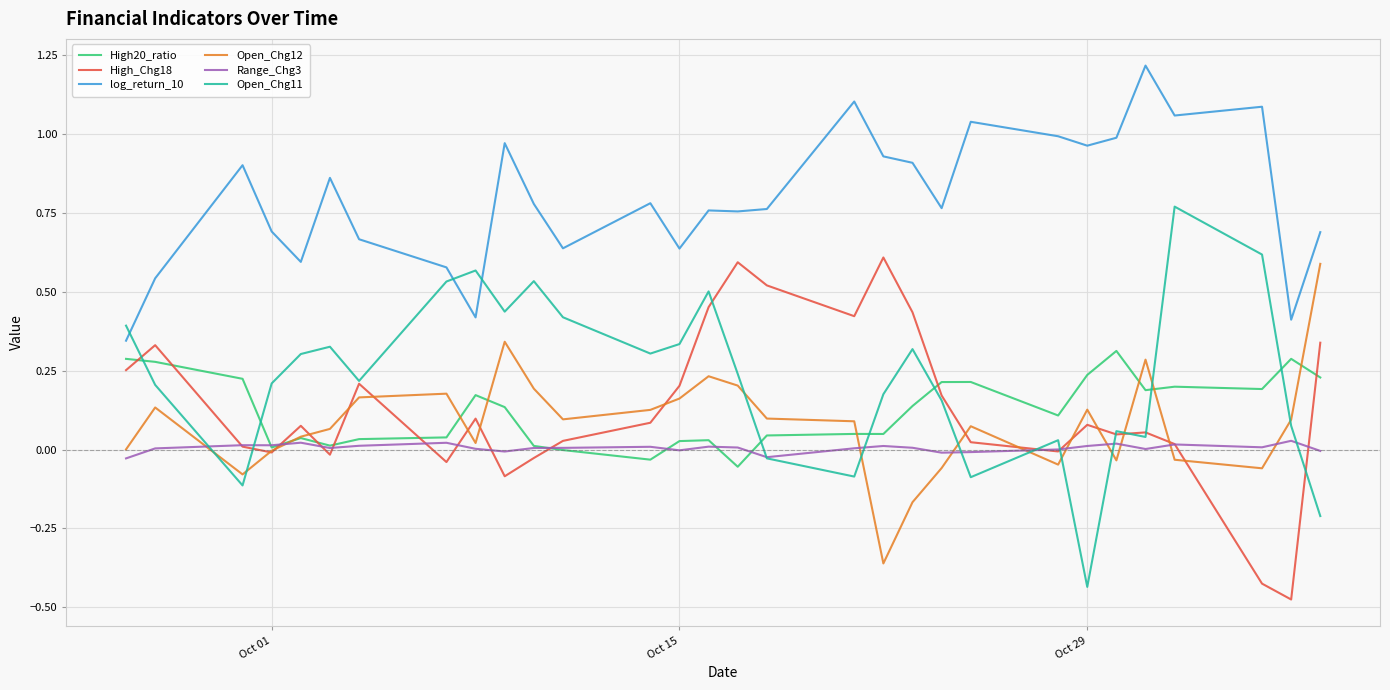

Which series has the largest total across all categories?

log_return_10